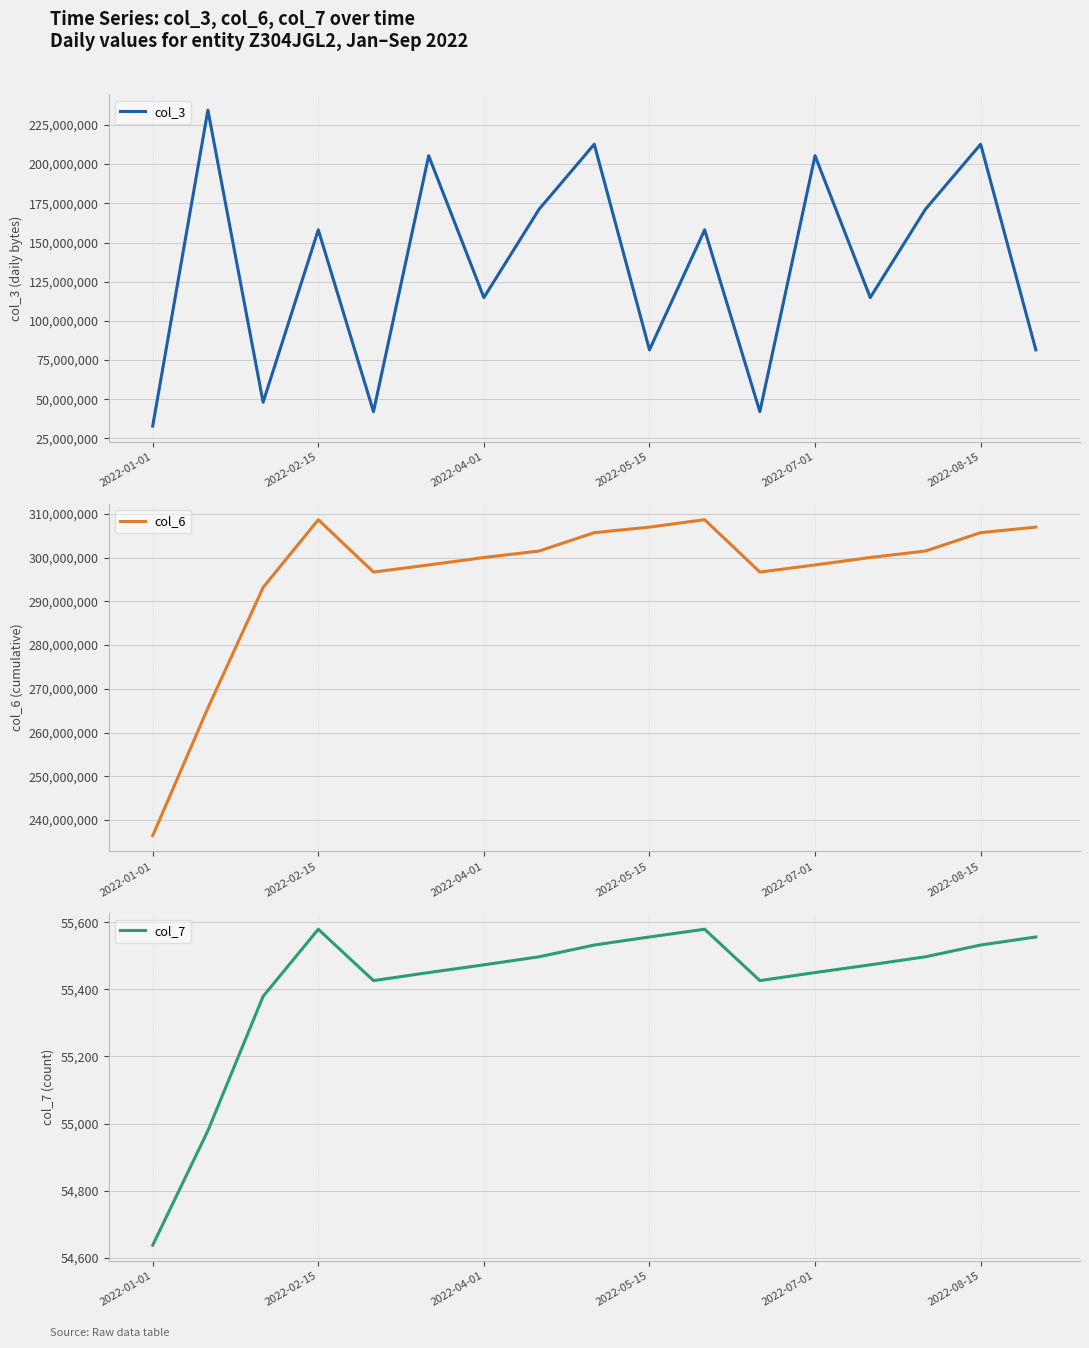

Reading left to right, extract all data points from this chart.

col_3: 32876696	234440672	48075376	158073672	42082040	205355304	114862000	171220704	212690696	81499560	158073672	42082040	205355304	114862000	171220704	212690696	81499560
col_6: 236433717	265605482	293152122	308657432	296687284	298311724	300013282	301492947	305695557	306960291	308657432	296687284	298311724	300013282	301492947	305695557	306960291
col_7: 54638	54979	55379	55579	55426	55450	55473	55497	55532	55556	55579	55426	55450	55473	55497	55532	55556